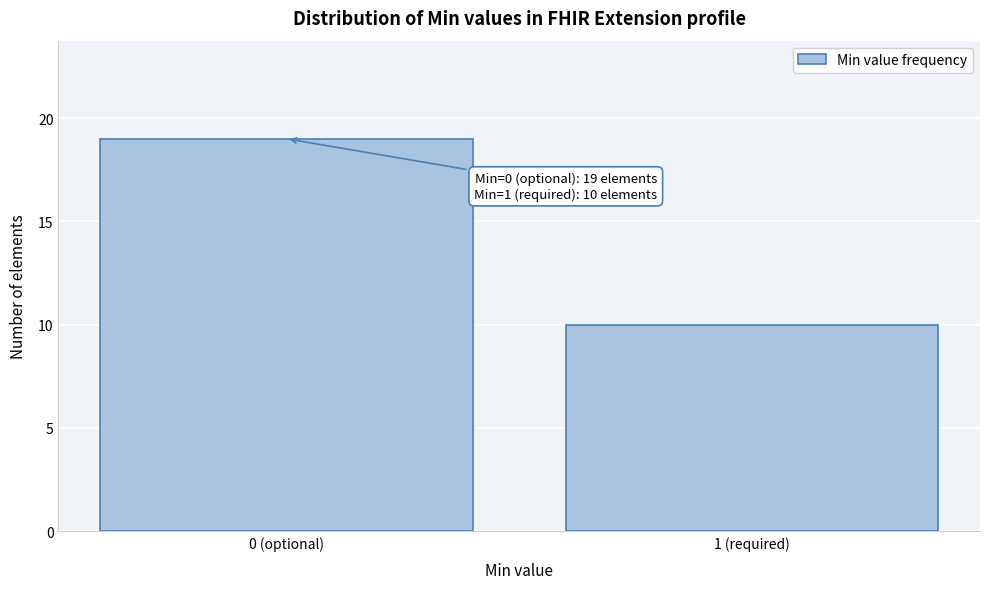

Reading right to left, extract all data points from this chart.

1 (required)=10	0 (optional)=19